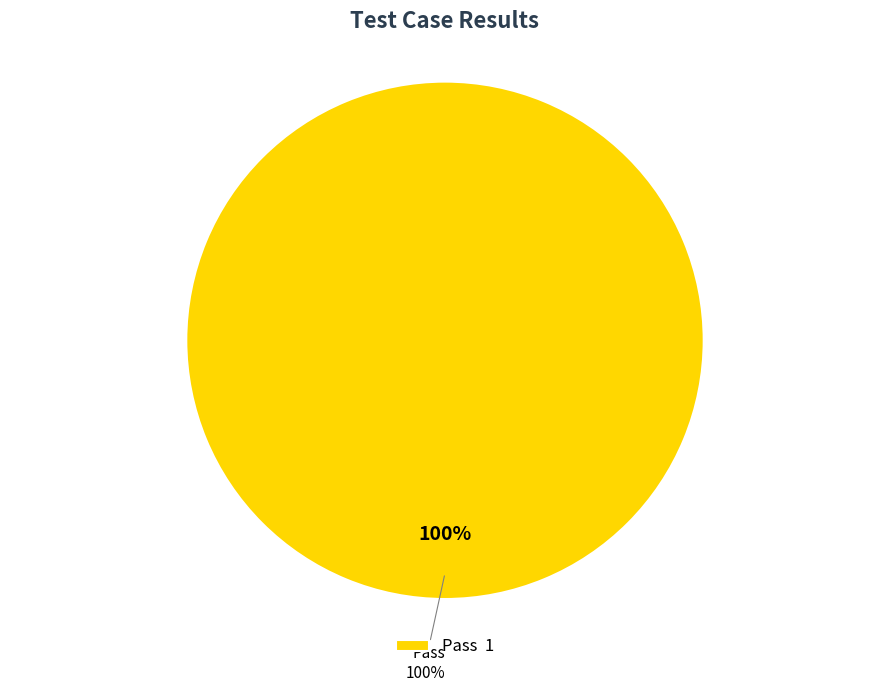

Is the sum of Not executed and Fail greater than half?

No